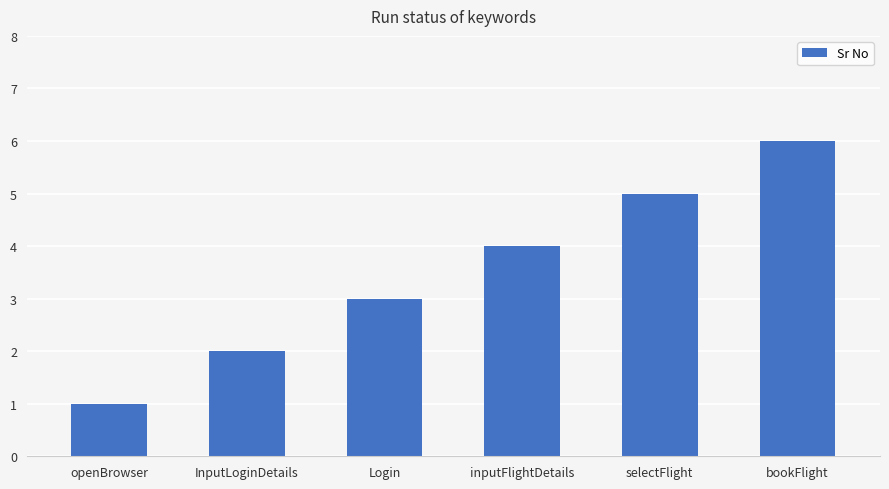

Reading left to right, list all the values displayed in this chart.

1	2	3	4	5	6